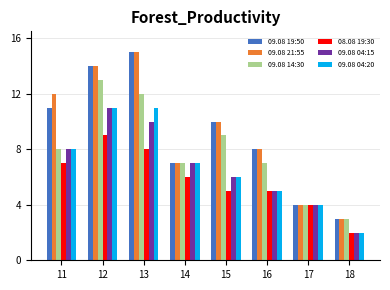

Reading right to left, extract all data points from this chart.

09.08 19:50: 3	4	8	10	7	15	14	11
09.08 21:55: 3	4	8	10	7	15	14	12
09.08 14:30: 3	4	7	9	7	12	13	8
08.08 19:30: 2	4	5	5	6	8	9	7
09.08 04:15: 2	4	5	6	7	10	11	8
09.08 04:20: 2	4	5	6	7	11	11	8